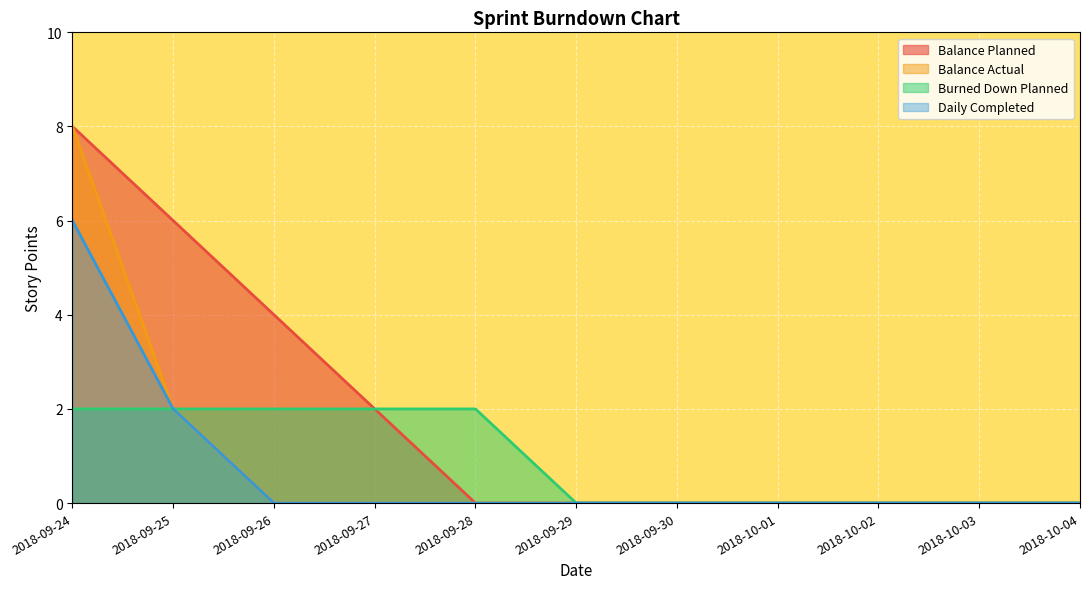

Reading left to right, extract all data points from this chart.

Balance Planned: 2018-09-24=8	2018-09-25=6	2018-09-26=4	2018-09-27=2	2018-09-28=0	2018-09-29=0	2018-09-30=0	2018-10-01=0	2018-10-02=0	2018-10-03=0	2018-10-04=0
Balance Actual: 2018-09-24=8	2018-09-25=2	2018-09-26=0	2018-09-27=0	2018-09-28=0	2018-09-29=0	2018-09-30=0	2018-10-01=0	2018-10-02=0	2018-10-03=0	2018-10-04=0
Burned Down Planned: 2018-09-24=2	2018-09-25=2	2018-09-26=2	2018-09-27=2	2018-09-28=2	2018-09-29=0	2018-09-30=0	2018-10-01=0	2018-10-02=0	2018-10-03=0	2018-10-04=0
Daily Completed: 2018-09-24=6	2018-09-25=2	2018-09-26=0	2018-09-27=0	2018-09-28=0	2018-09-29=0	2018-09-30=0	2018-10-01=0	2018-10-02=0	2018-10-03=0	2018-10-04=0